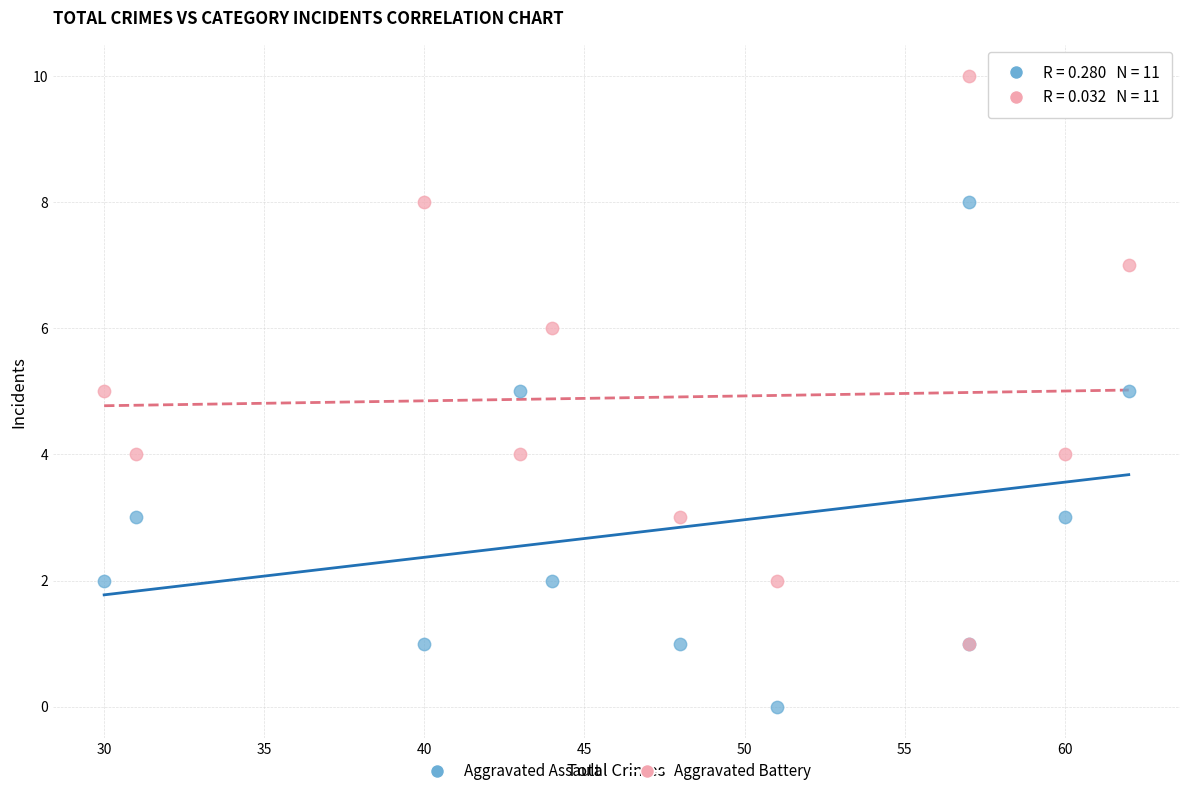

What are all the series names shown in the legend?

Aggravated Assault, Aggravated Battery